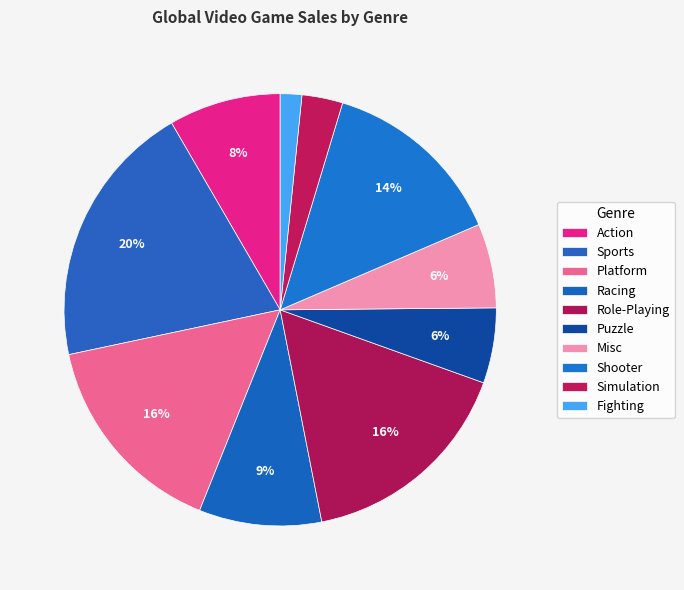

How many slices are in this pie chart?

10